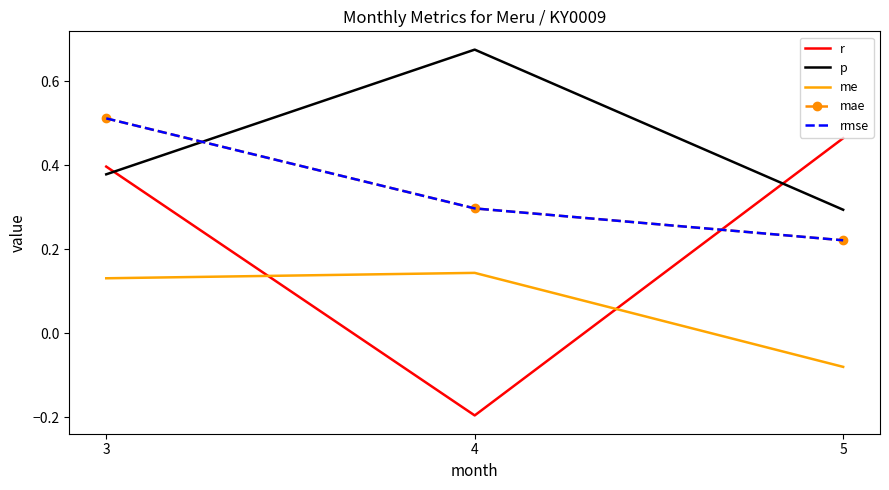

How many lines are shown in the chart?

5